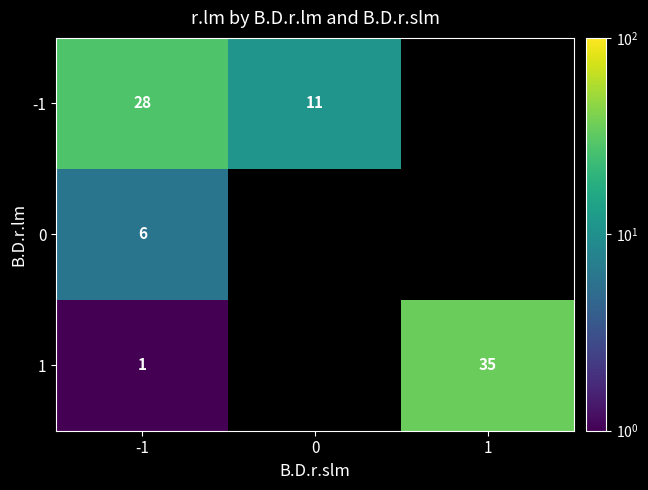

Rank the series at -1 from lowest to highest value.

1, 0, -1